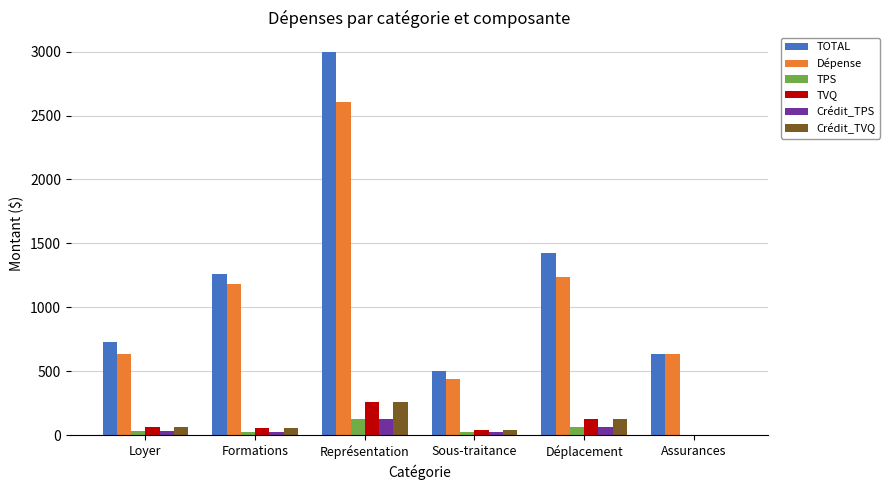

What is the sum of all Crédit_TPS values?

273.6